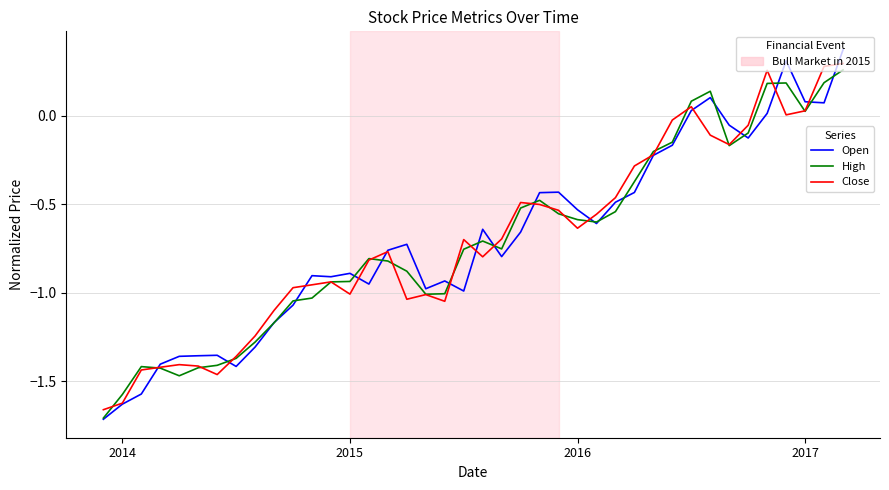

Which series has the largest range (max minus min)?

Open